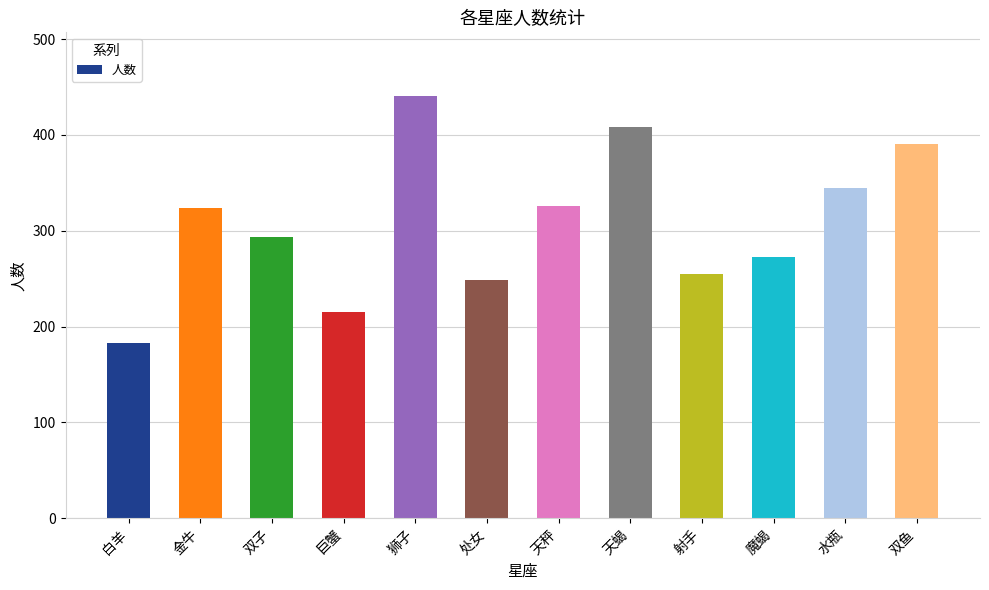

At which category does the chart reach its minimum across all series?

白羊